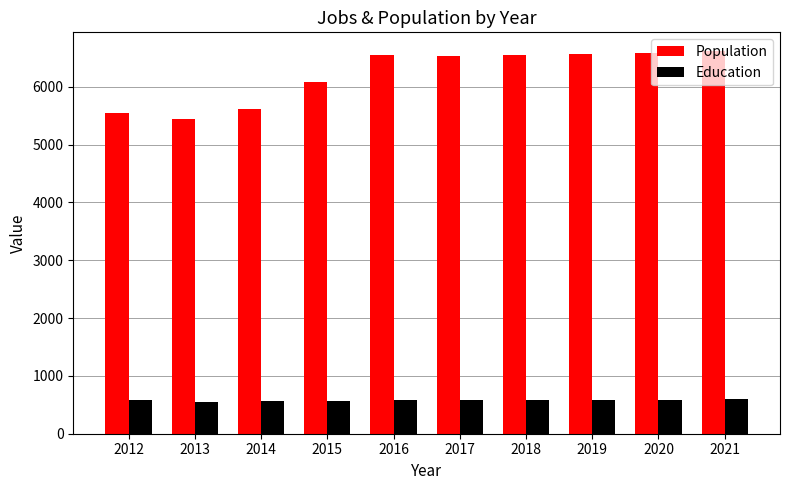

How many values in the Education series are below 586?

5